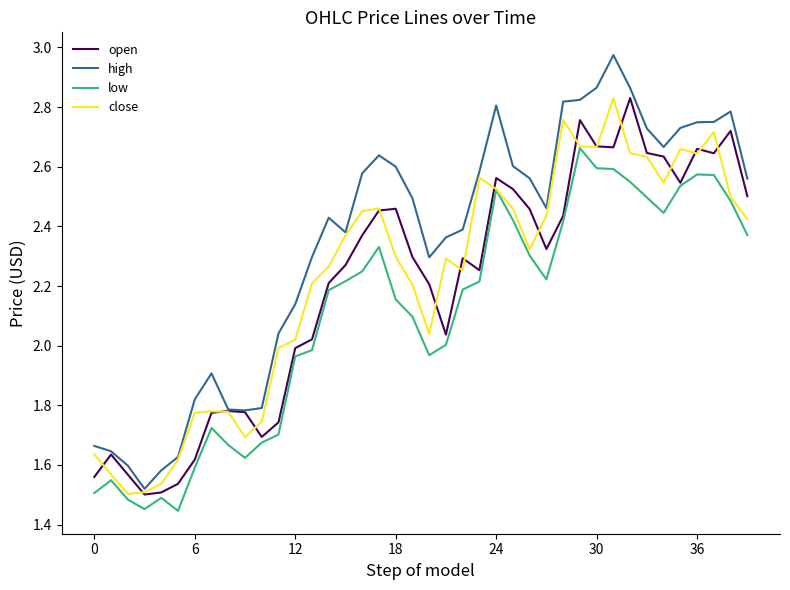

Which series has the widest spread of values?

high